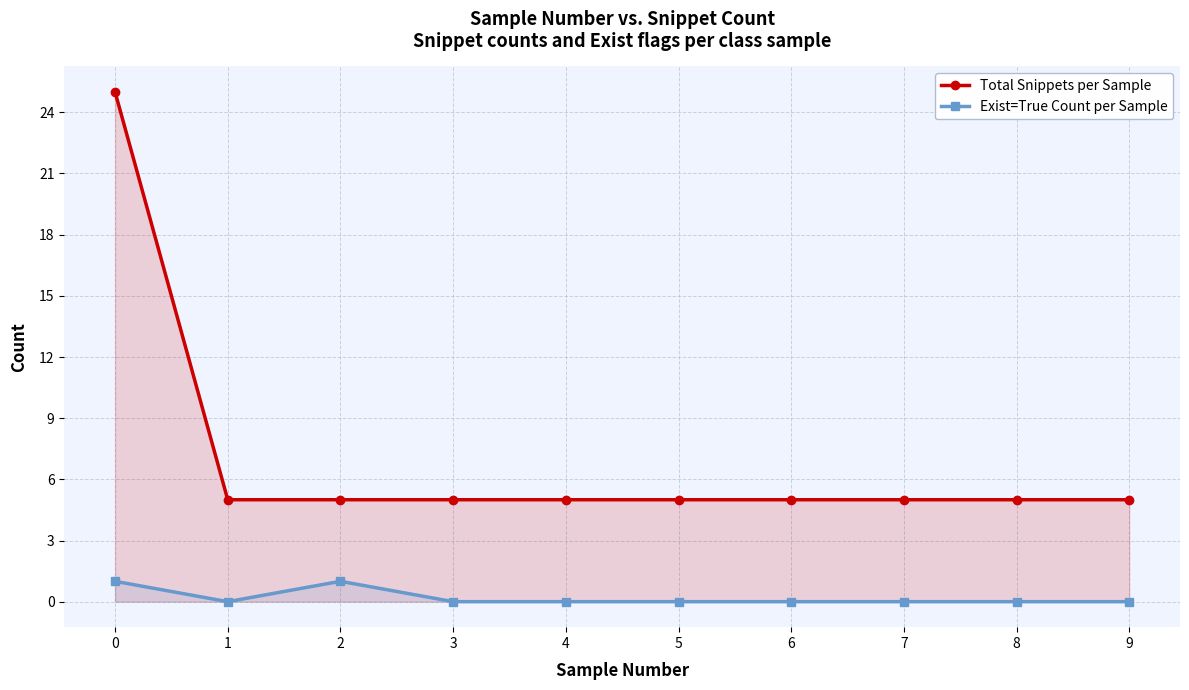

True or false: Exist=True Count per Sample and Total Snippets per Sample intersect in this chart.

False